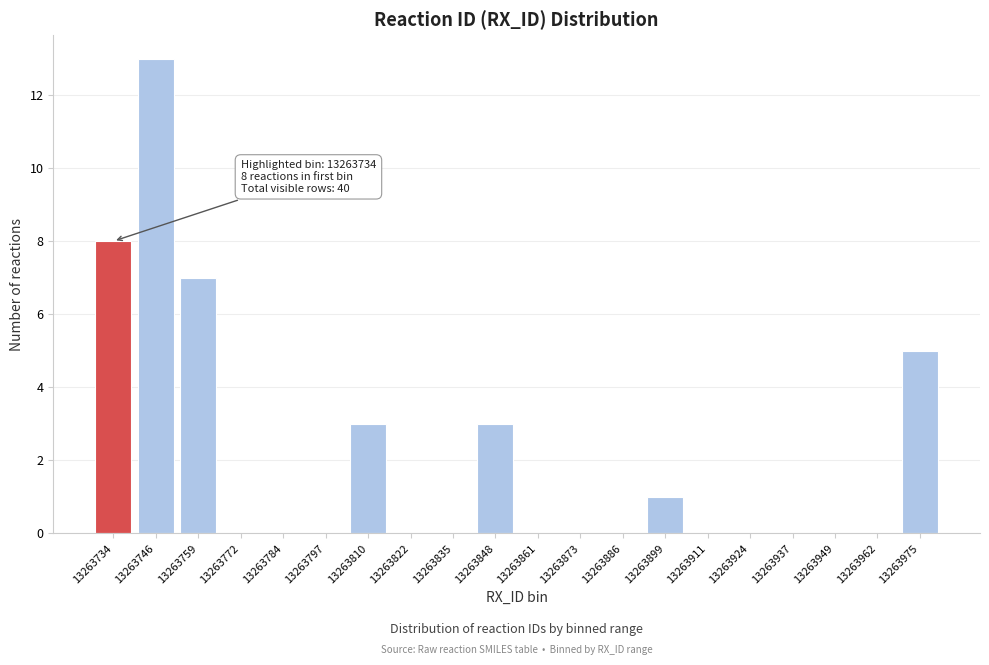

Reading left to right, what are all the values shown in this chart?

13263734=8	13263746=13	13263759=7	13263772=0	13263784=0	13263797=0	13263810=3	13263822=0	13263835=0	13263848=3	13263861=0	13263873=0	13263886=0	13263899=1	13263911=0	13263924=0	13263937=0	13263949=0	13263962=0	13263975=5